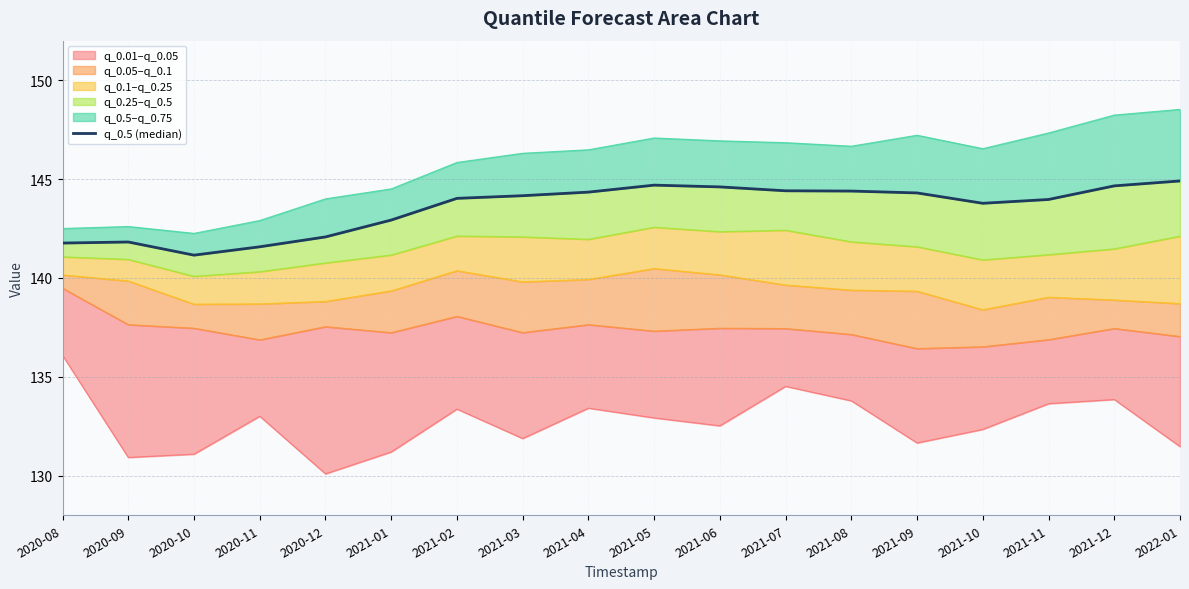

The value at 2021-08 is 144.4. True or false?

True